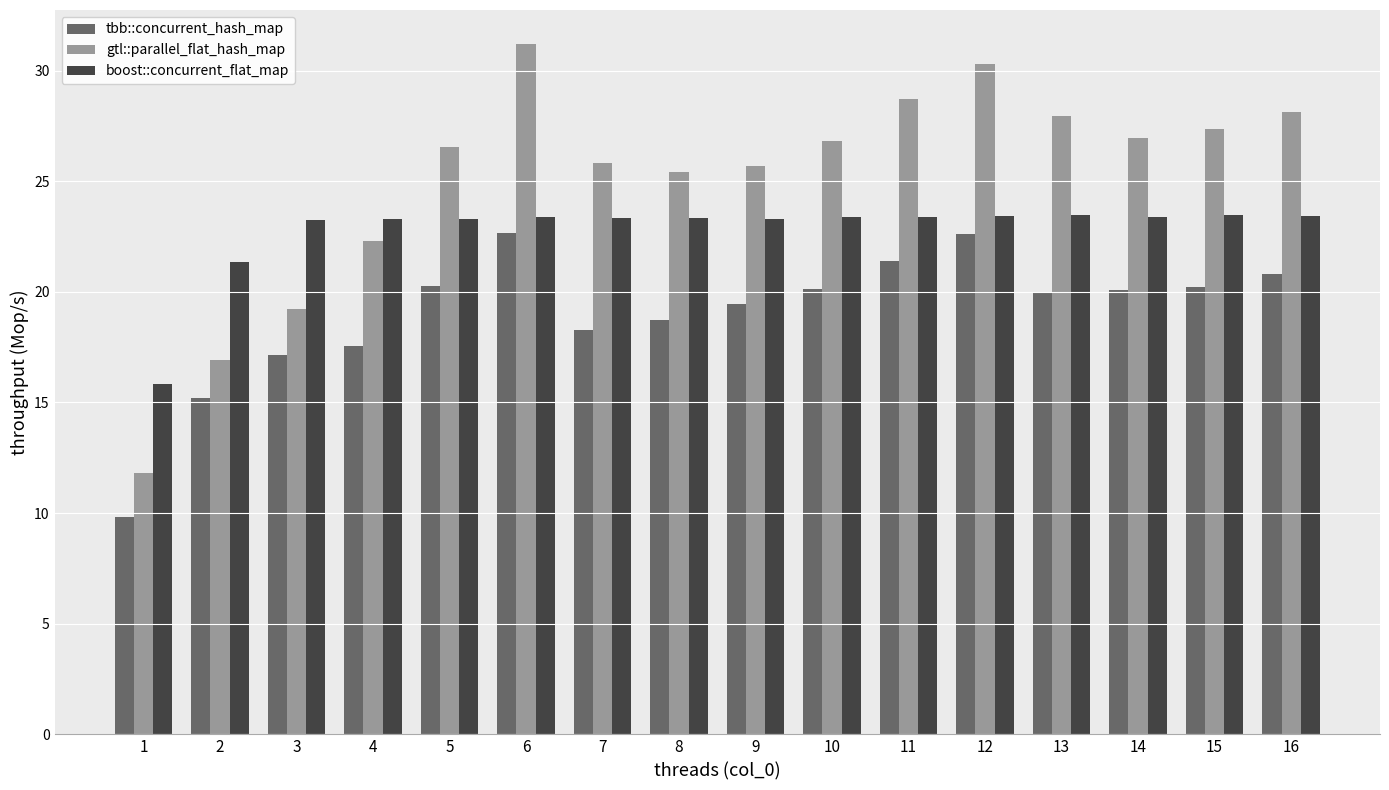

What is the difference between the maximum and minimum values in the tbb::concurrent_hash_map series?

12.8